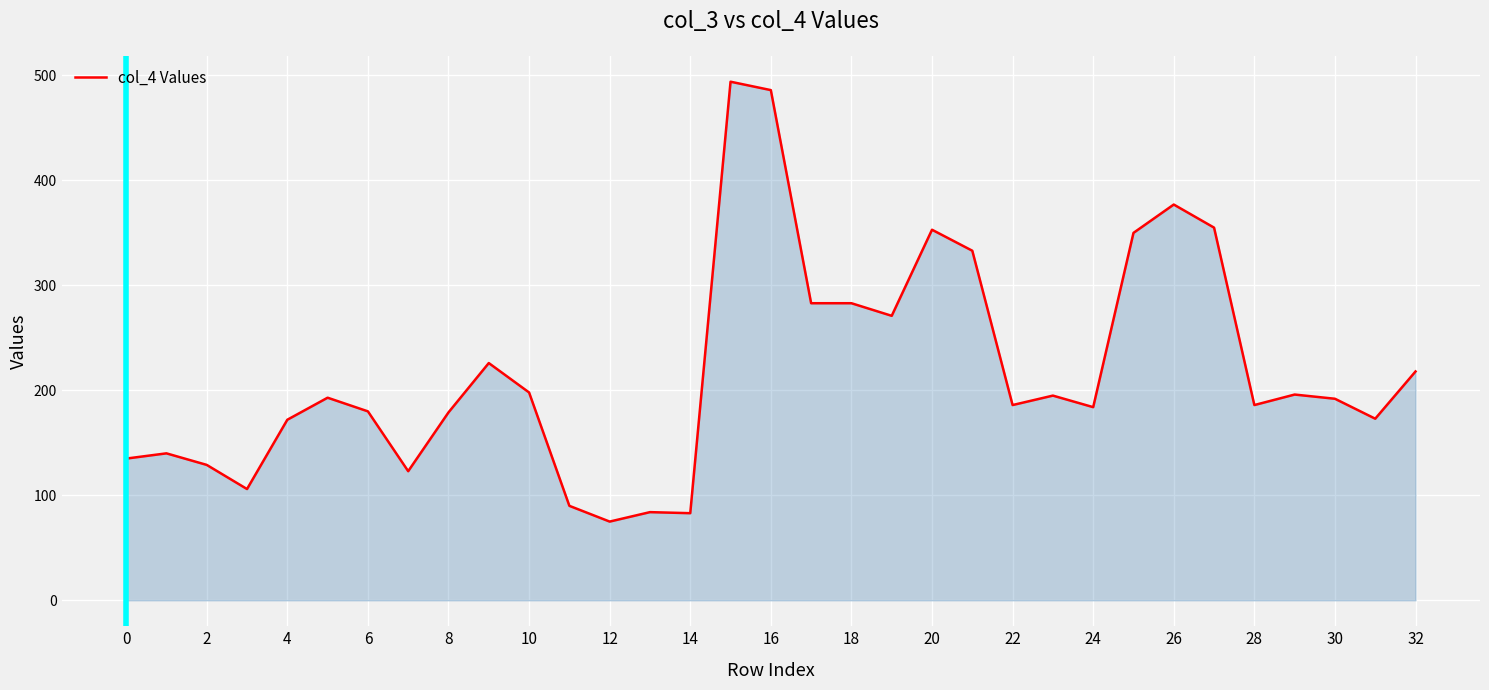

What is the minimum value shown in the chart?

75